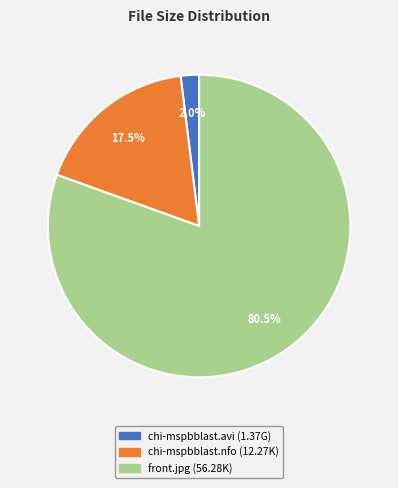

To the nearest percent, what portion does chi-mspbblast.avi represent?

2%